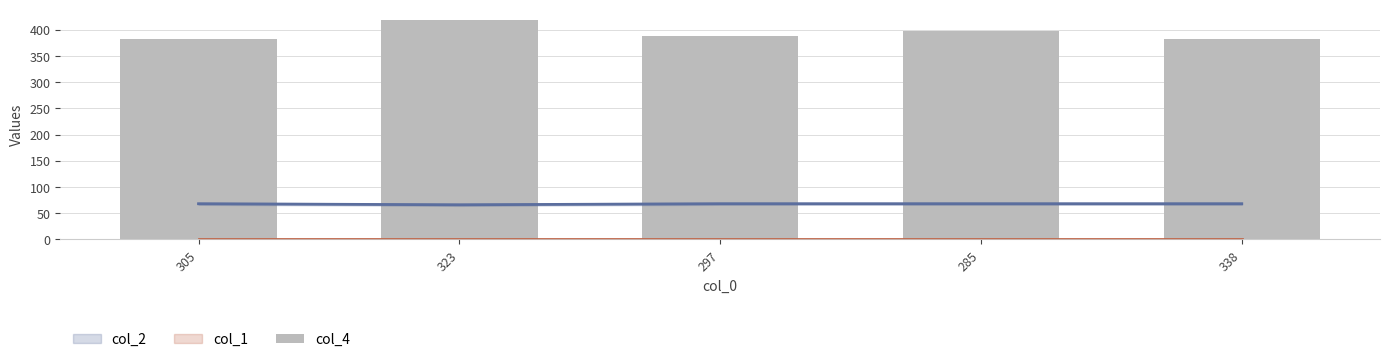

Approximately how many times larger is the value at 297 compared to 285?

1.0